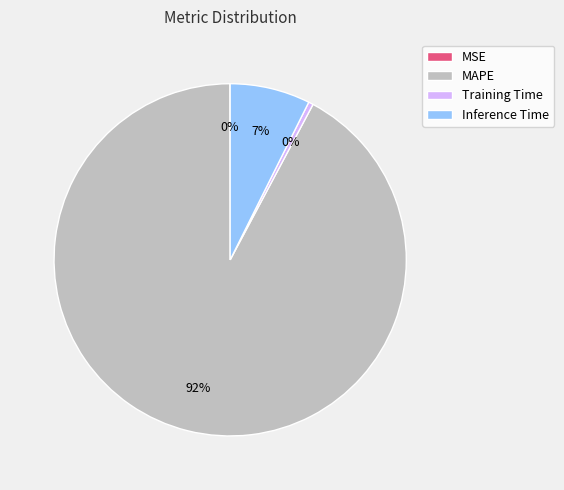

Do Inference Time and MAPE together represent more than half of the pie?

Yes